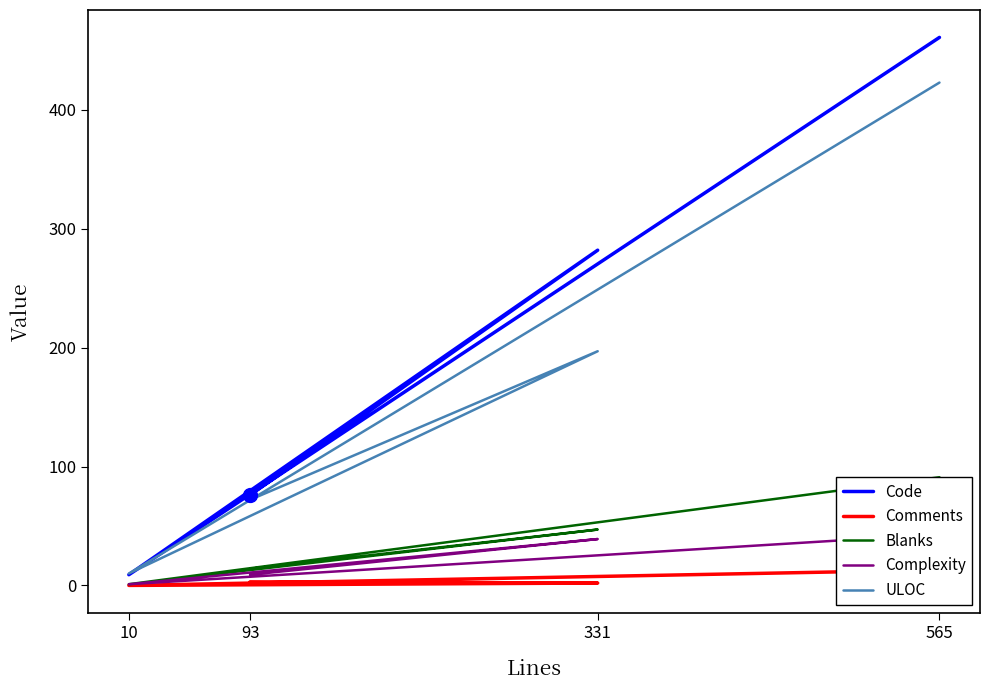

At which category is the sum across all series the highest?

565